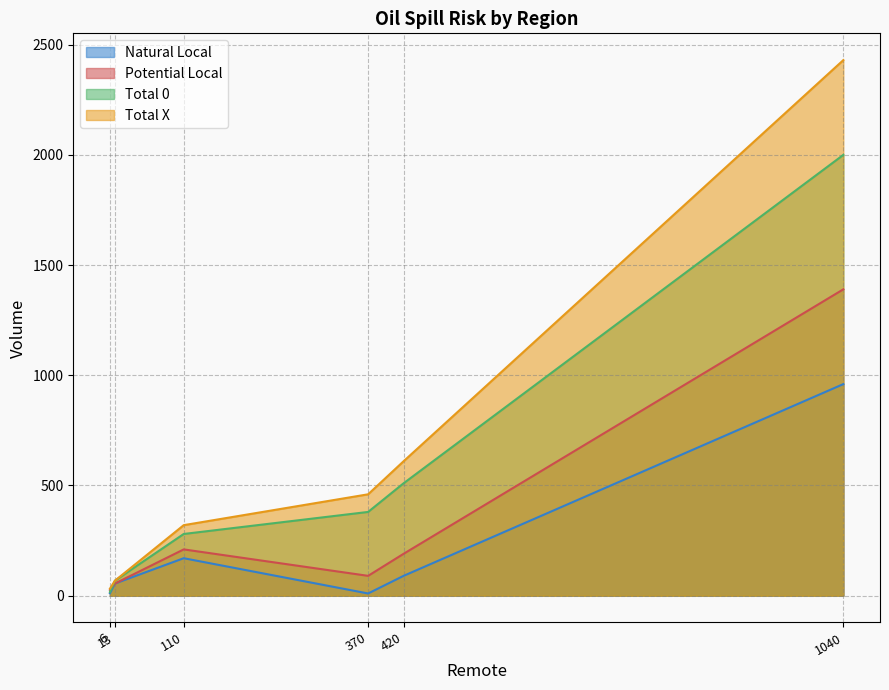

What is the difference between the maximum and minimum values in the Total 0 series?

1983